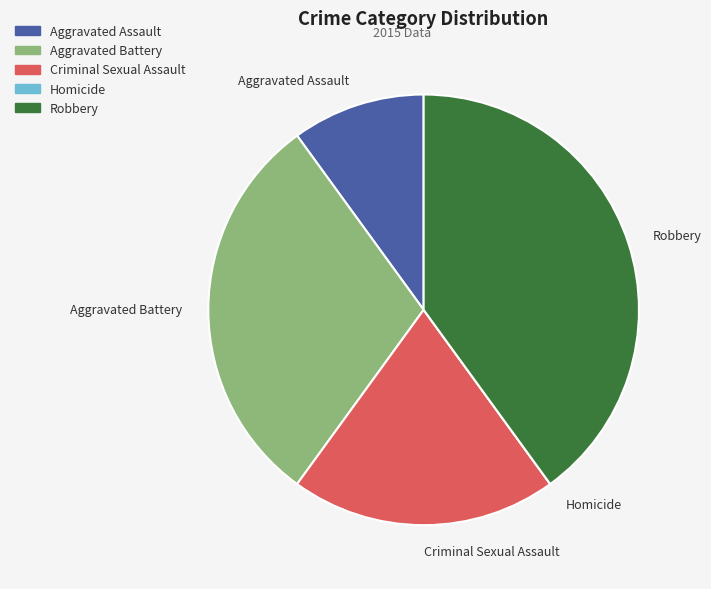

Do Aggravated Assault and Aggravated Battery together represent more than half of the pie?

No